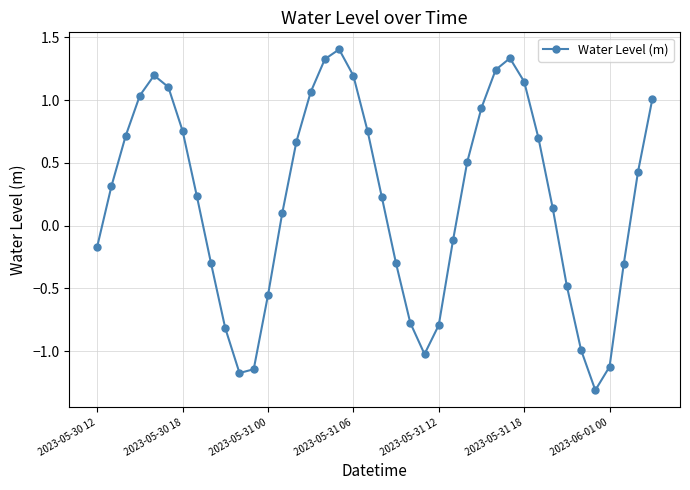

What is the difference between the maximum and minimum values?

2.7